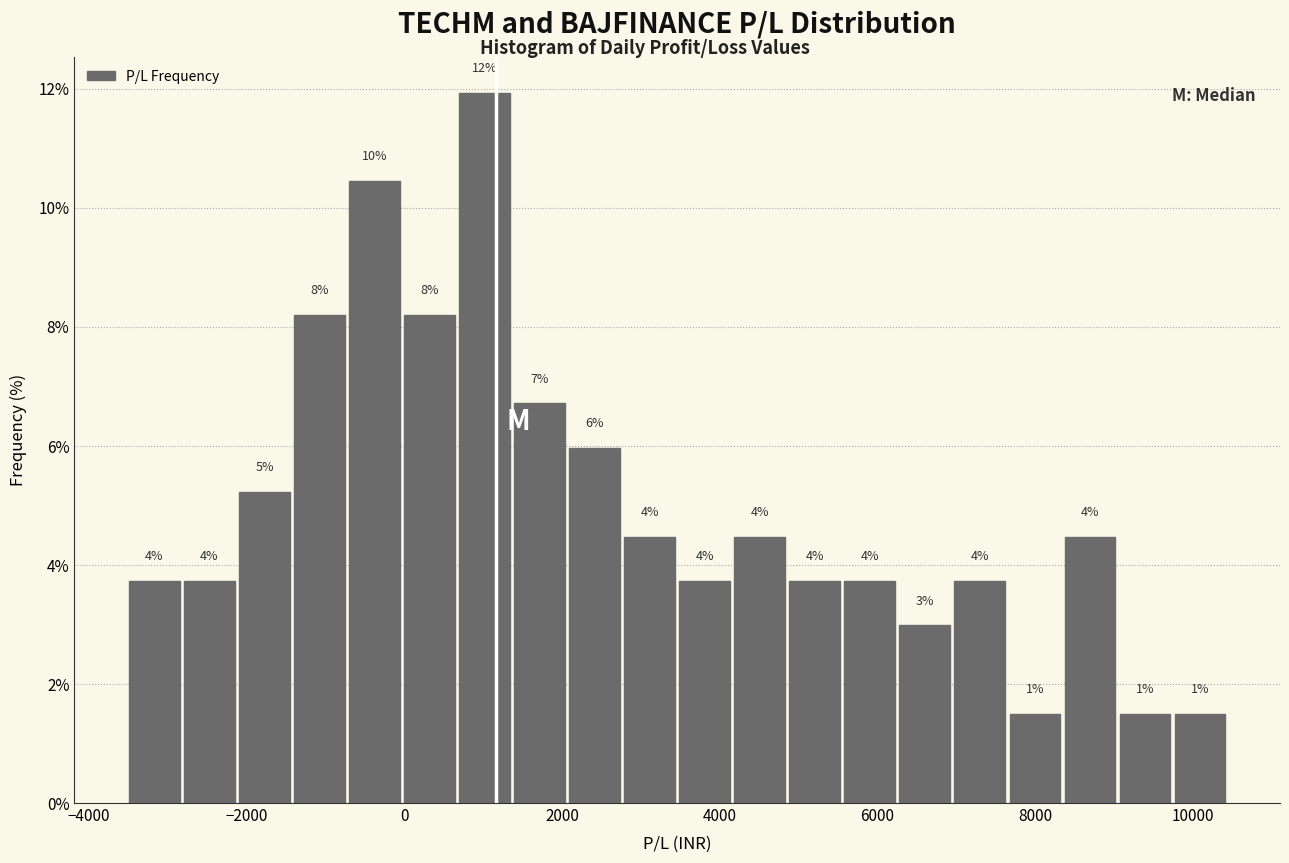

Read against the x-axis, roughly where is the centre of the tallest bar?

1000